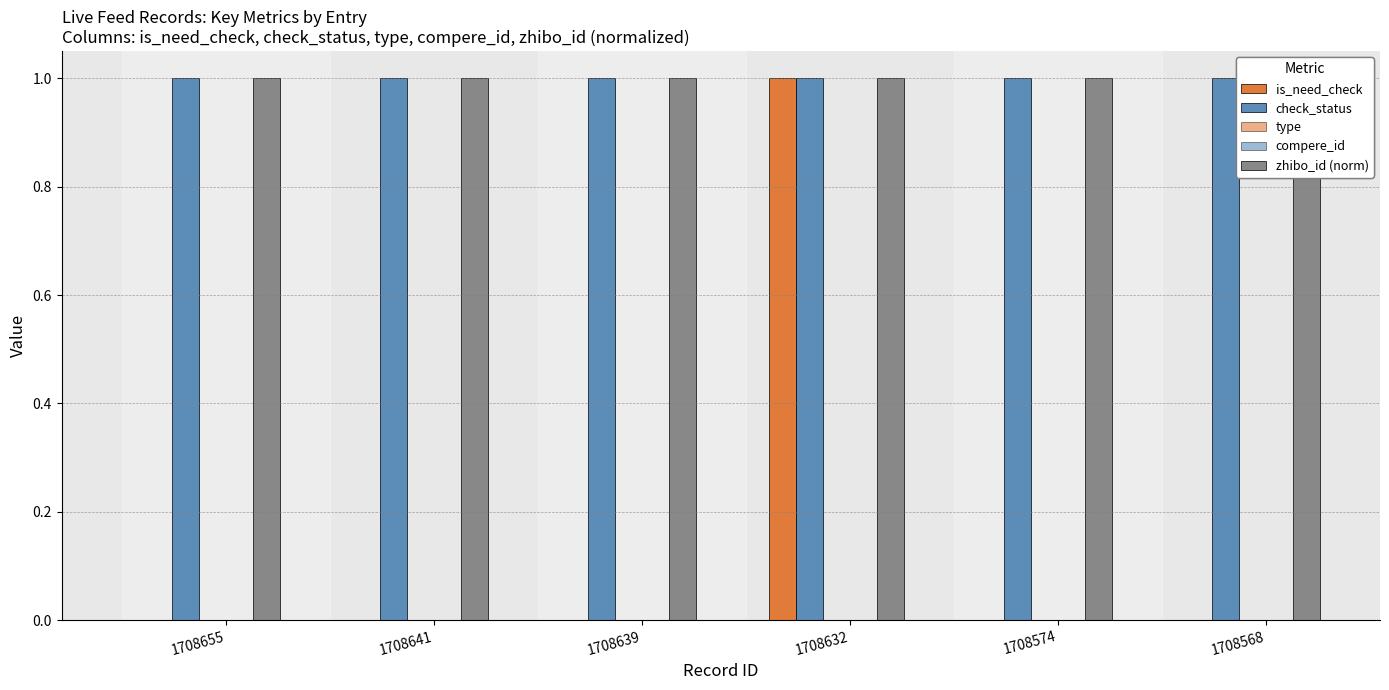

Which series has the widest spread of values?

is_need_check